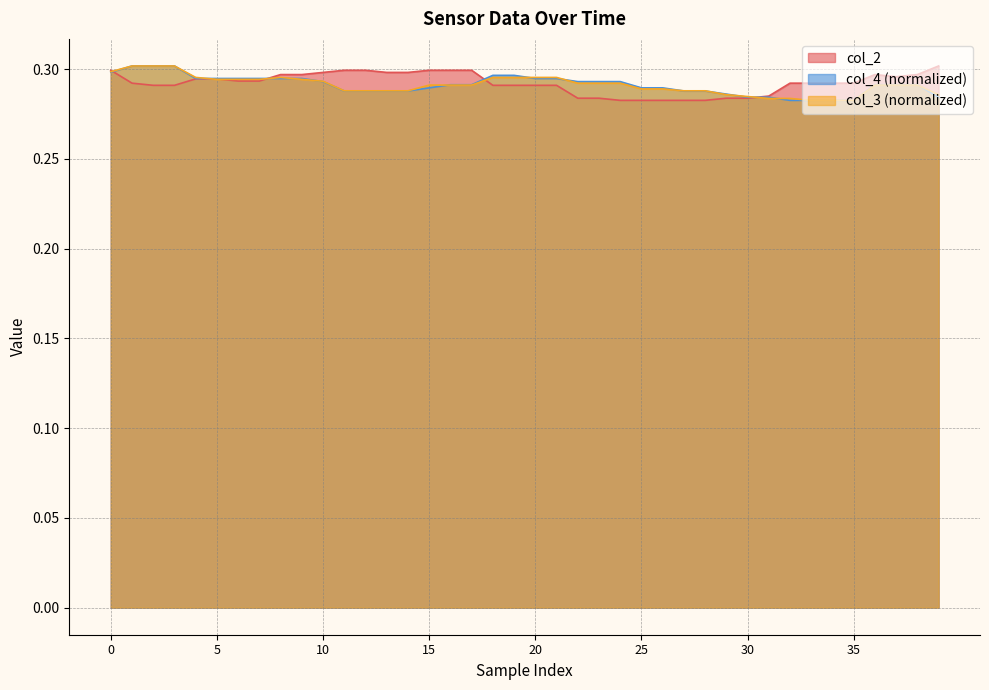

What are all the series names shown in the legend?

col_2, col_4 (normalized), col_3 (normalized)